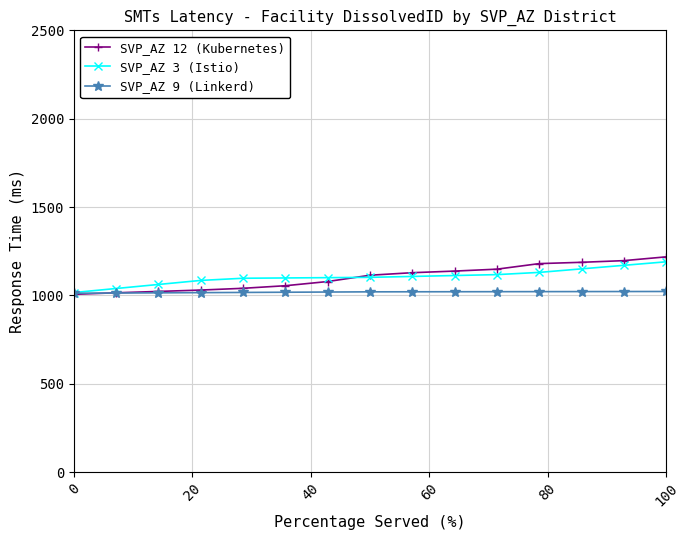

What is the value of the SVP_AZ 12 (Kubernetes) point at the 15th from the left?

1218.0